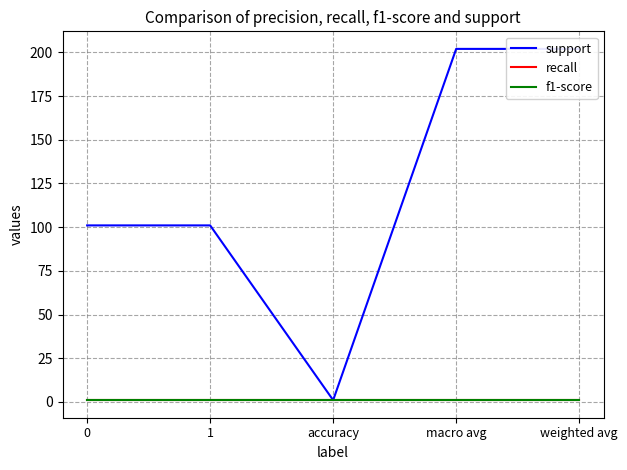

True or false: support has more than 1 interior local peaks.

False